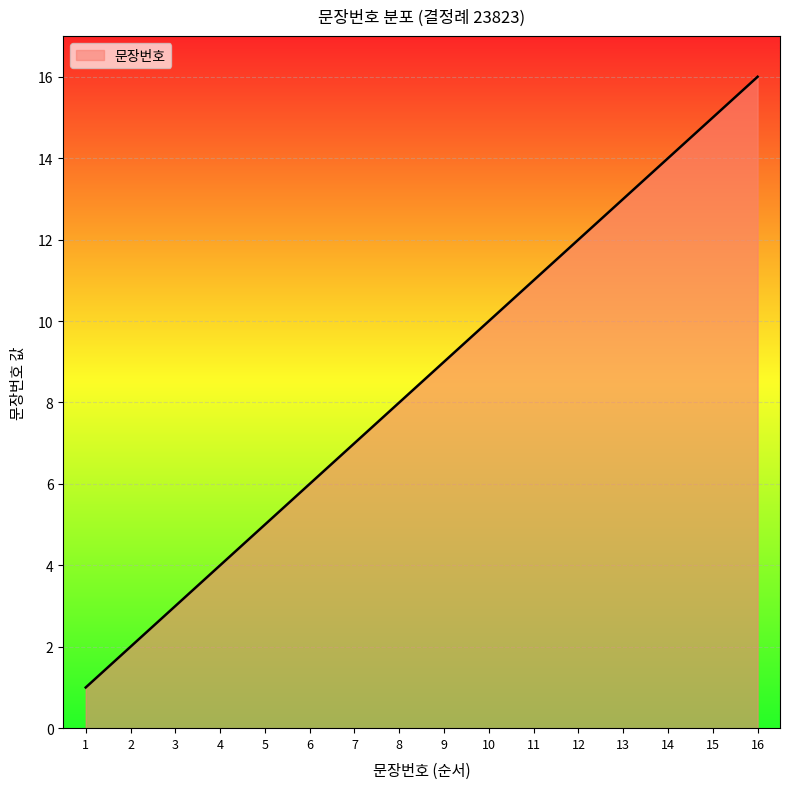

List the labels in order of value, smallest first.

1, 2, 3, 4, 5, 6, 7, 8, 9, 10, 11, 12, 13, 14, 15, 16